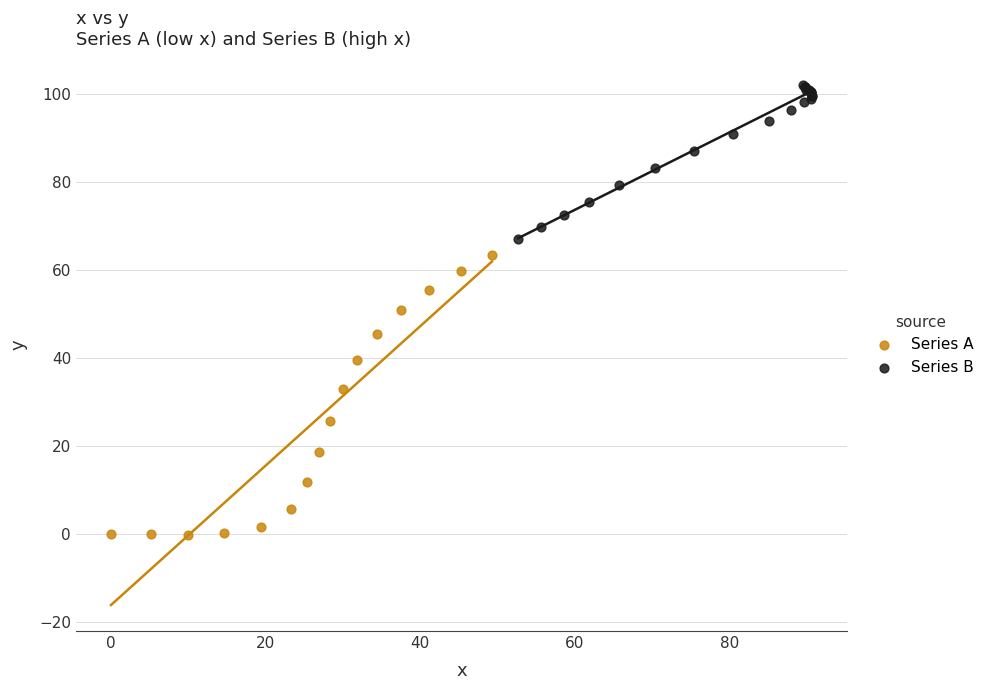

Which series contains the highest Y value?

Series B